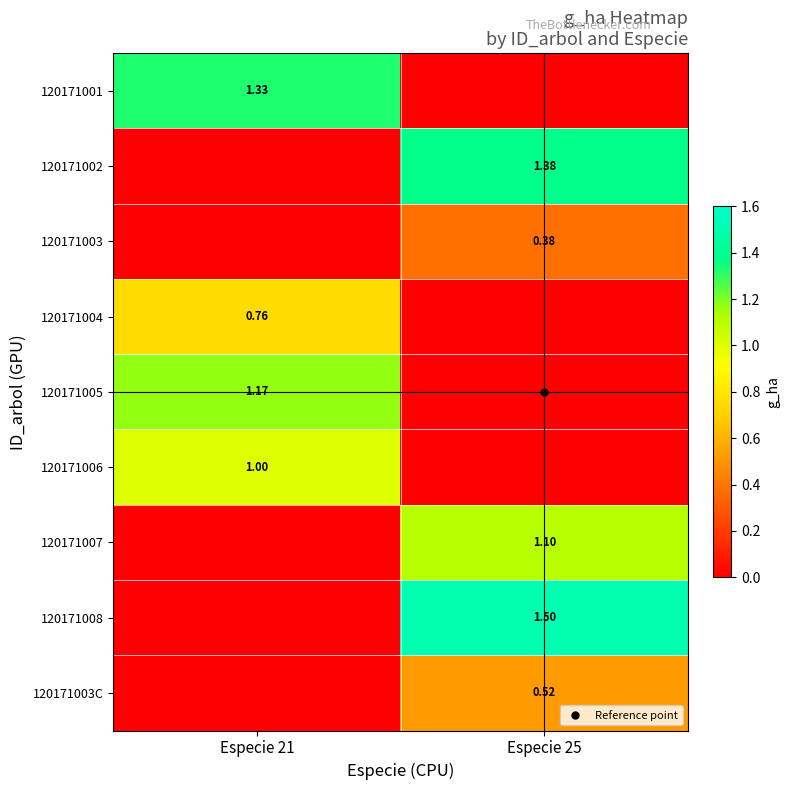

Which series has the widest spread of values?

120171008